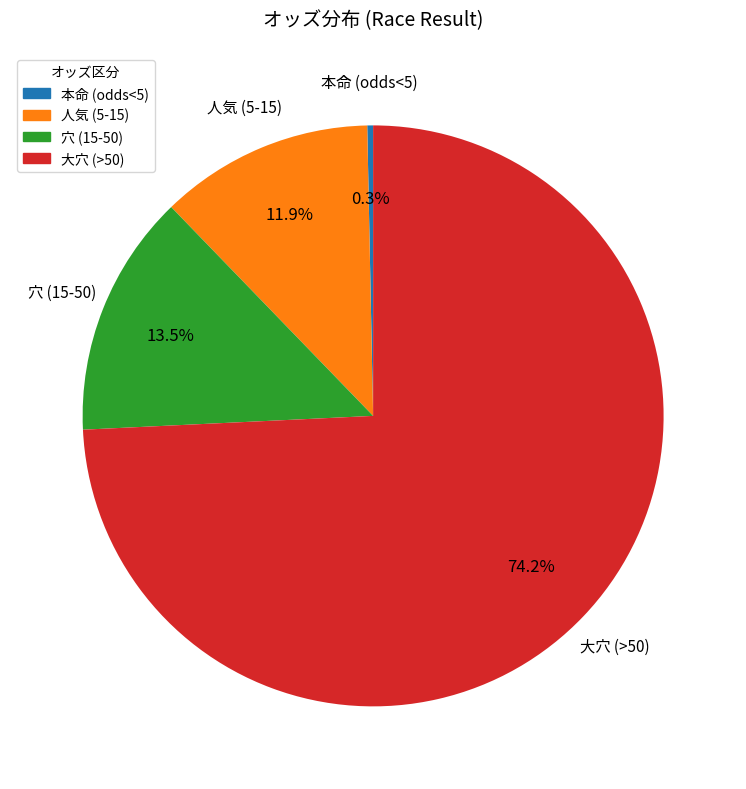

Rank the categories by value from highest to lowest.

大穴 (>50), 穴 (15-50), 人気 (5-15), 本命 (odds<5)